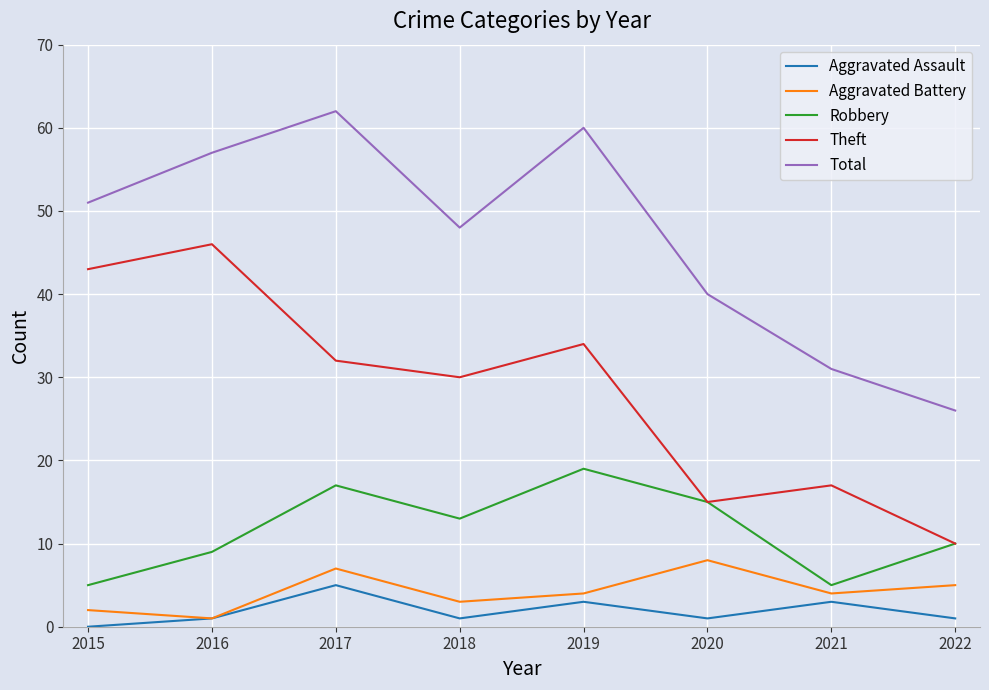

How many lines are shown in the chart?

5